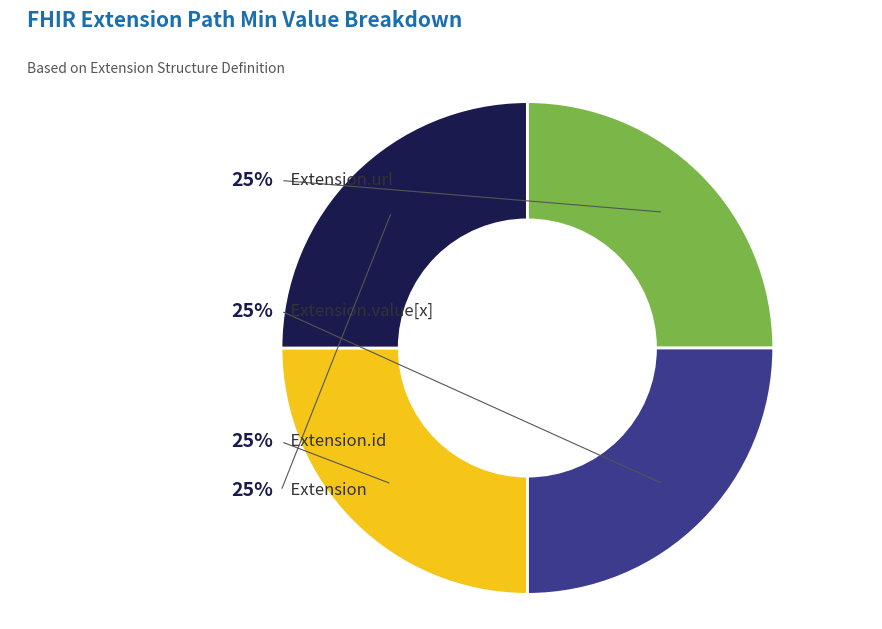

Is there a majority slice in this chart?

No